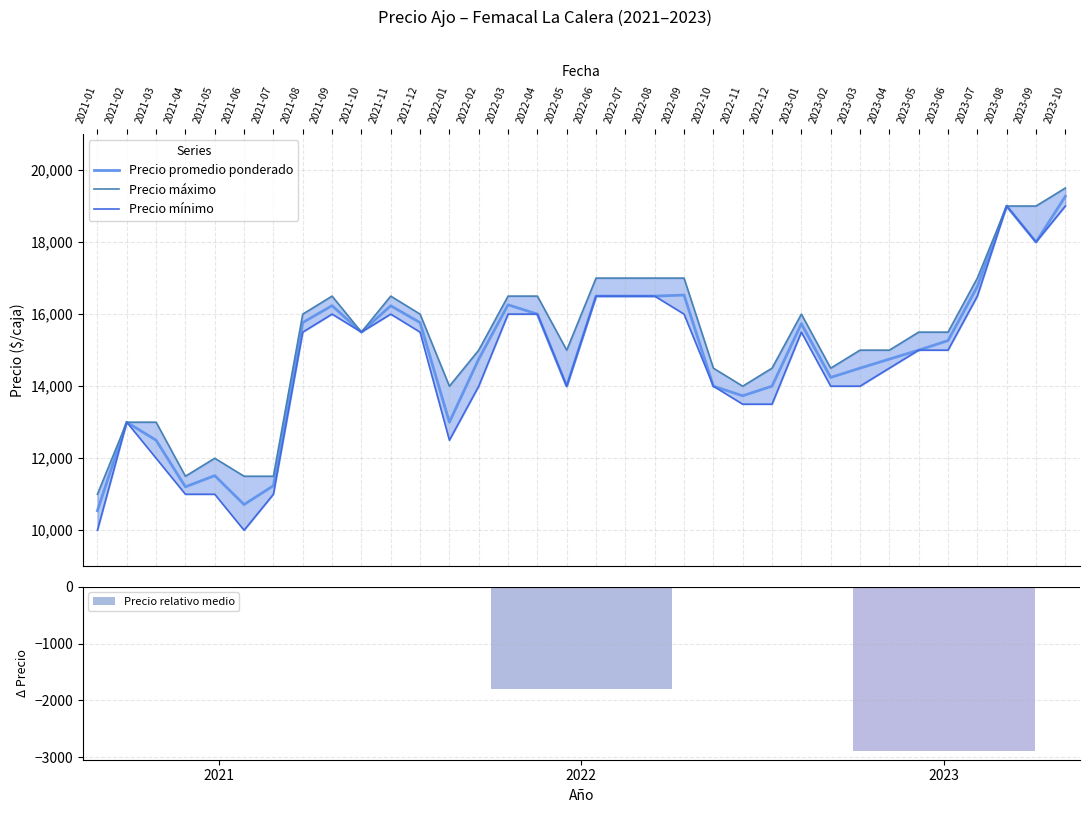

The value of Precio promedio ponderado at 2022-12 is 14000. True or false?

True